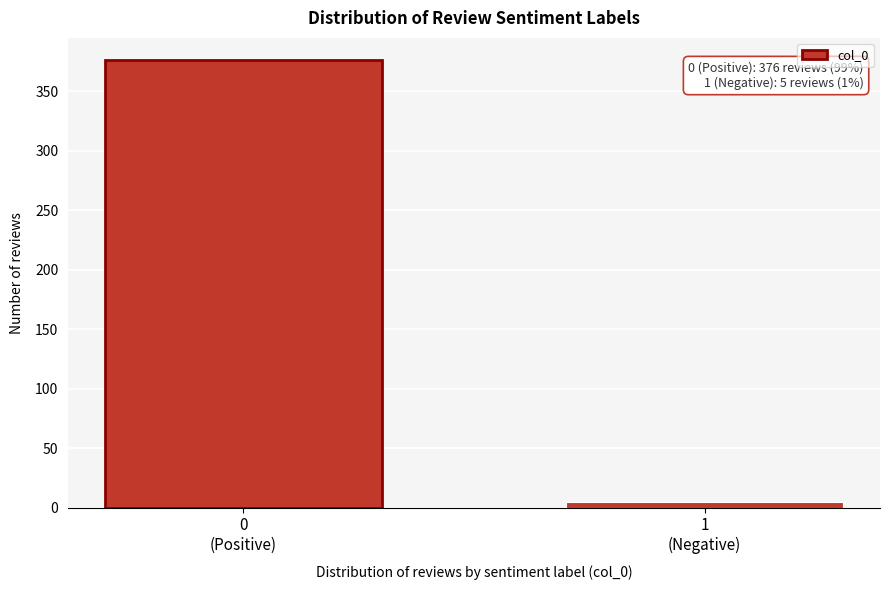

Reading left to right, transcribe all the data shown in this chart.

376	5